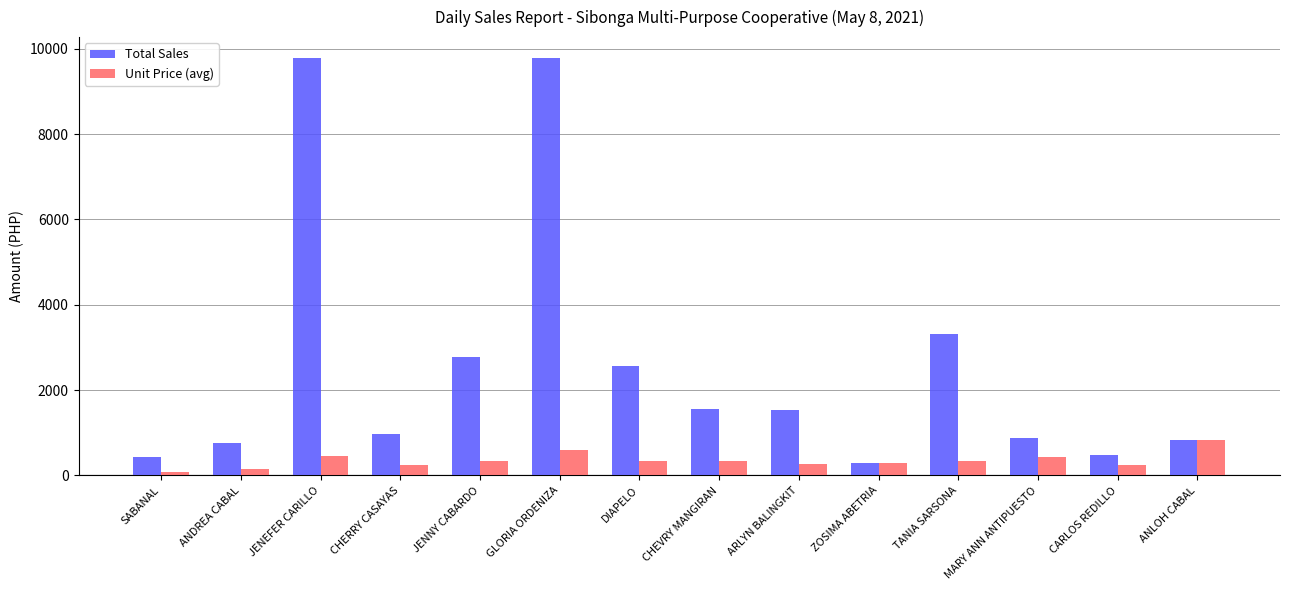

Rank the series by their maximum value, from highest to lowest.

Total Sales, Unit Price (avg)